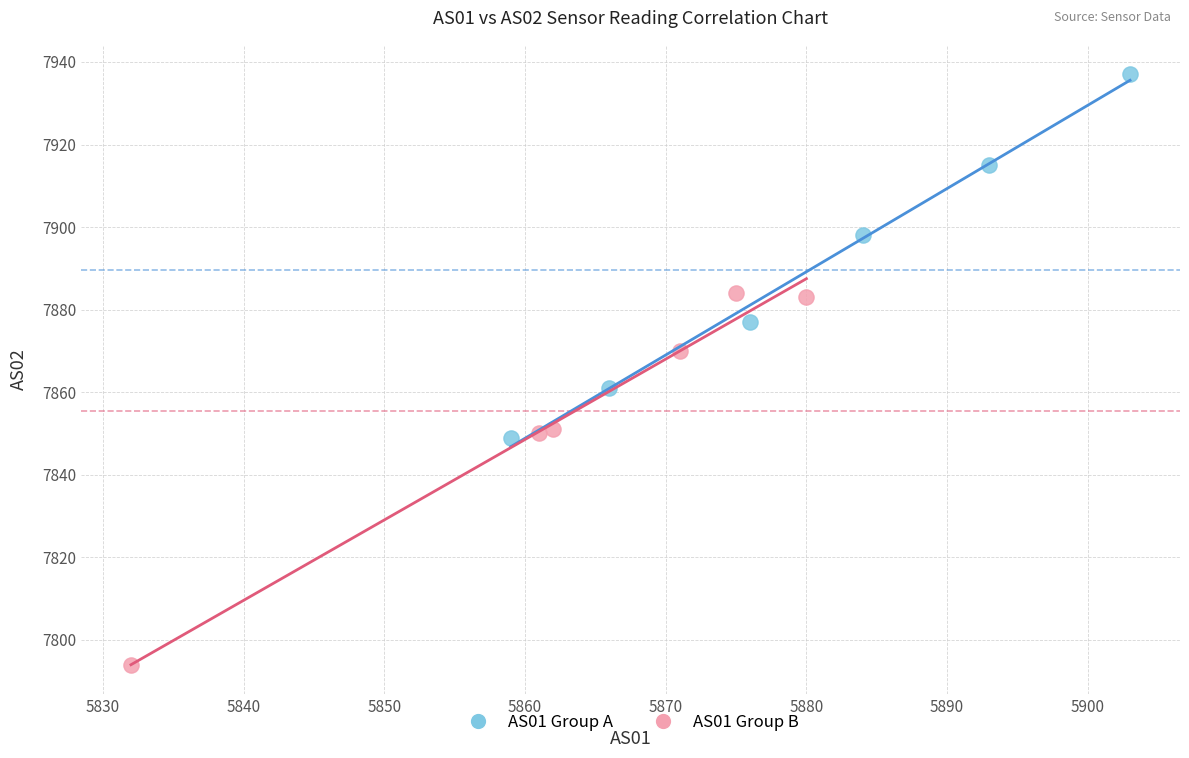

Which series reaches the minimum Y coordinate?

AS01 Group B